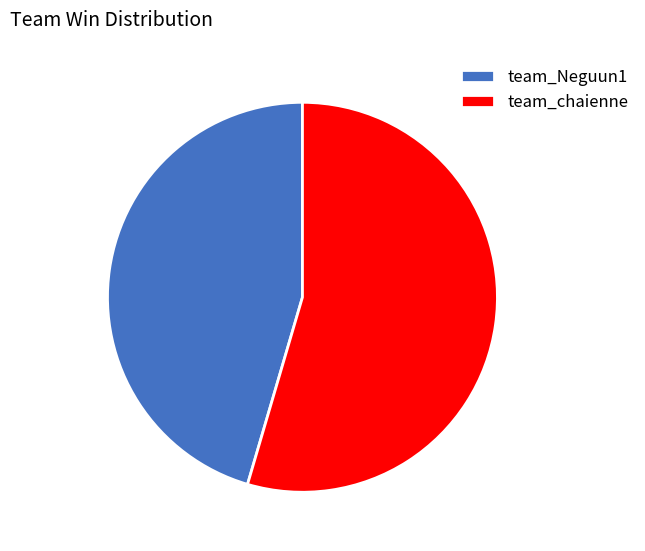

How many segments does this pie chart have?

2